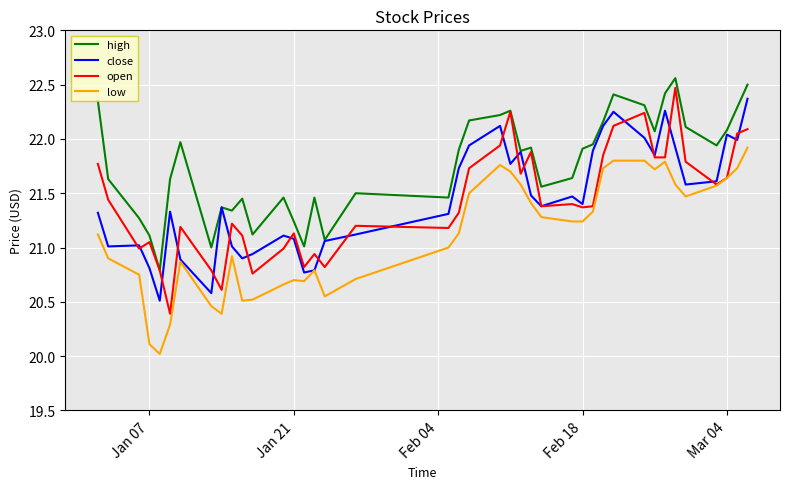

True or false: low and high cross at least once.

False